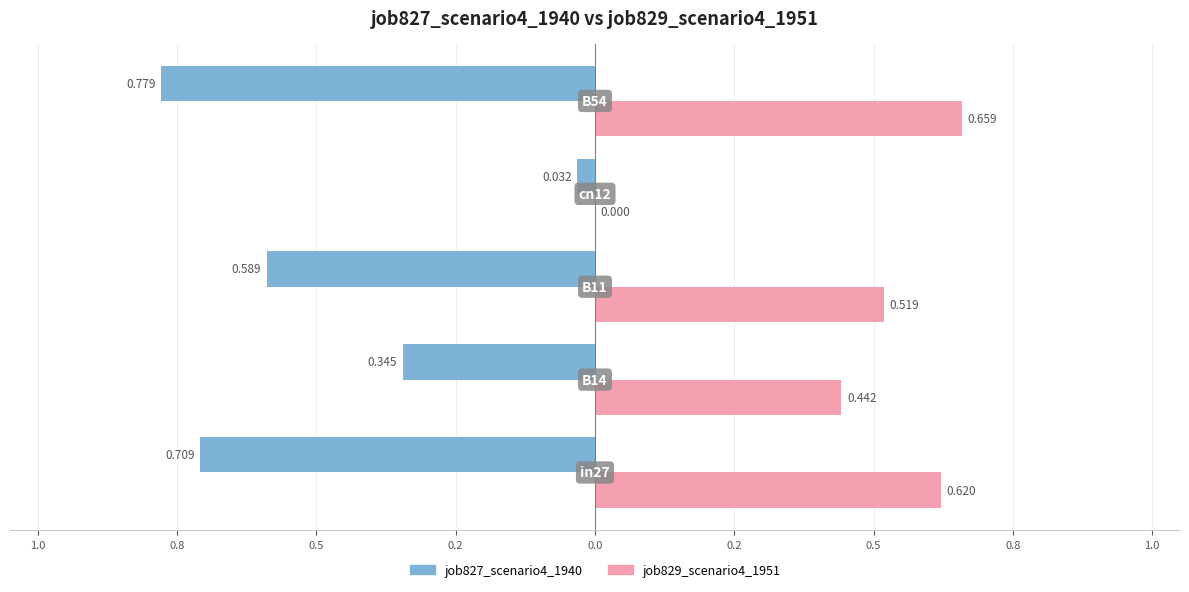

What are all the series names shown in the legend?

job827_scenario4_1940, job829_scenario4_1951